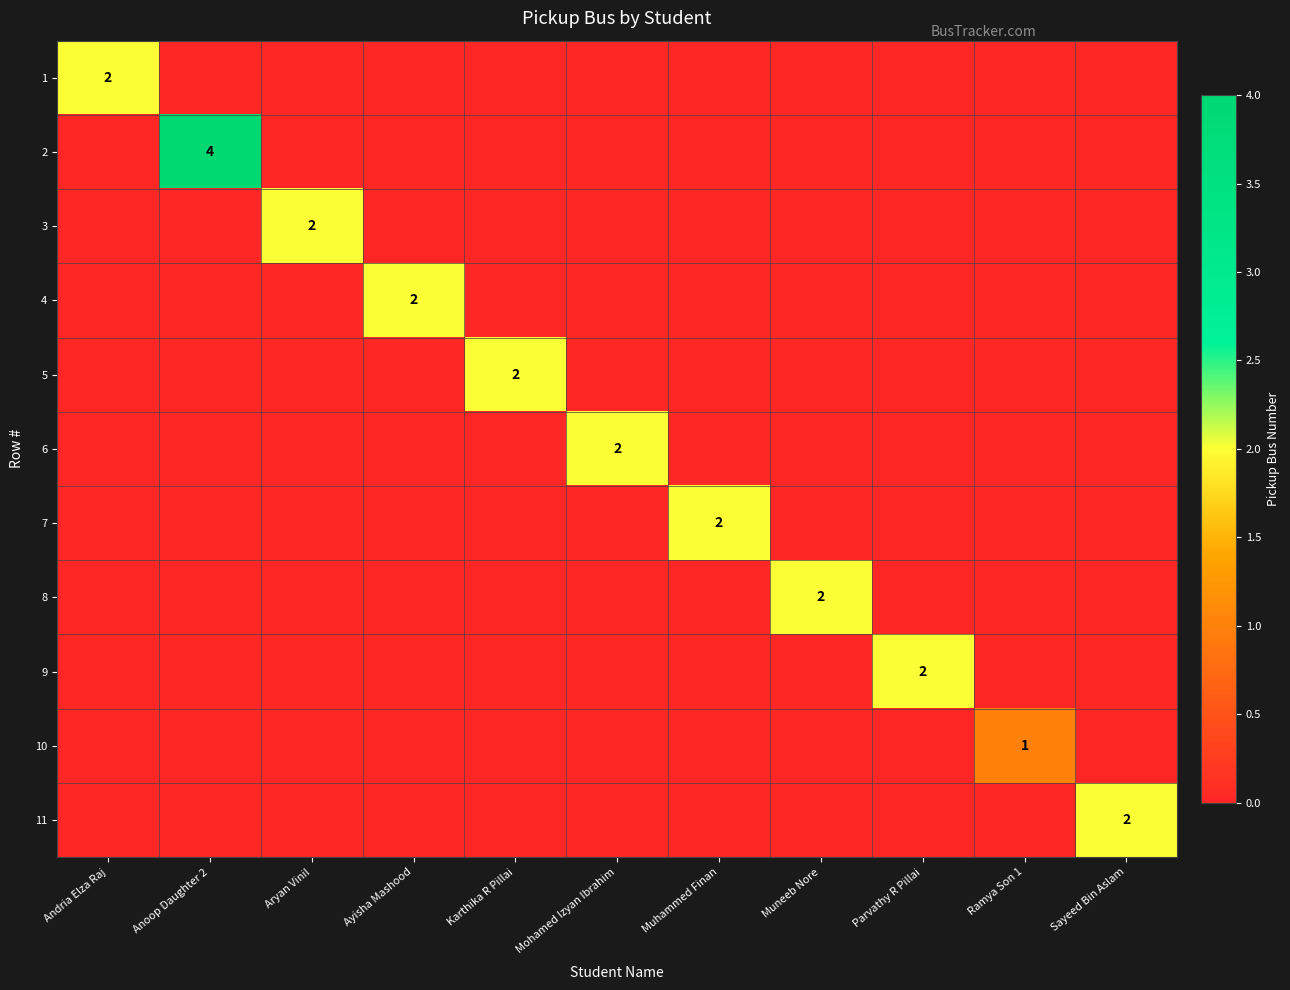

True or false: 1 has a value of 2 at Andria Elza Raj.

True